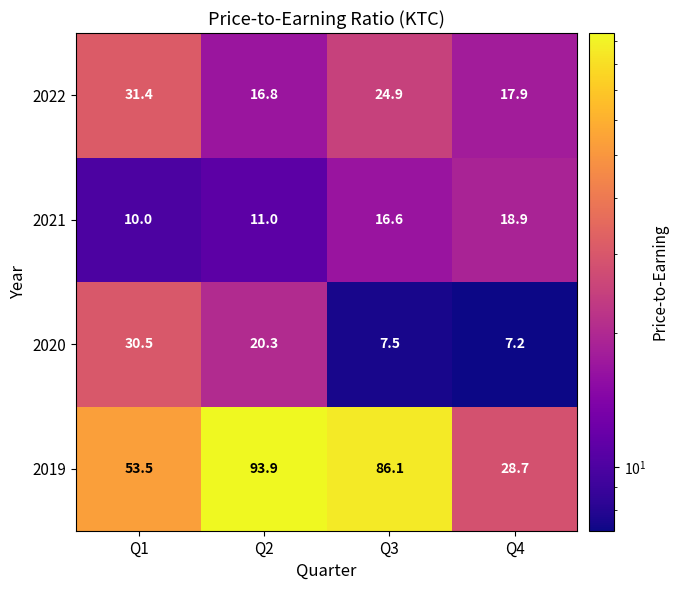

Which series has the largest range (max minus min)?

2019